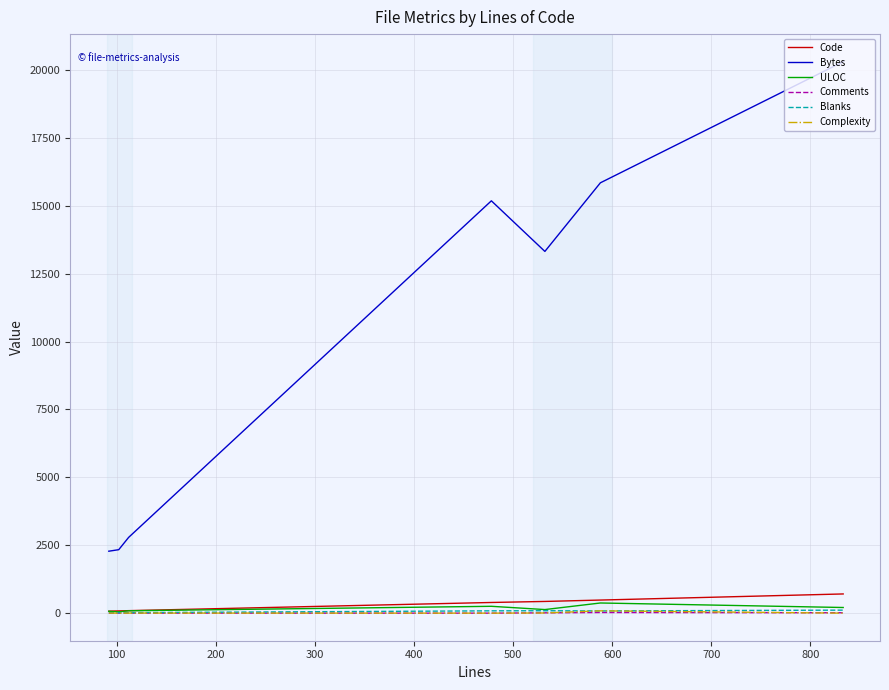

Which series has the largest total across all categories?

Bytes